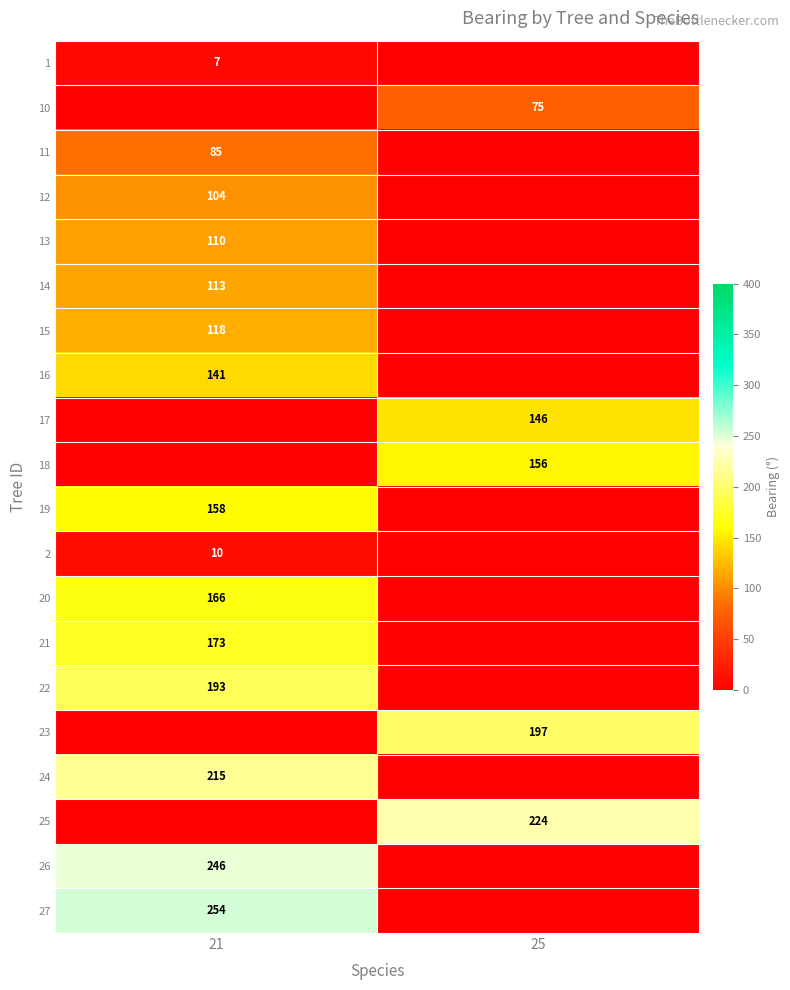

The 16 series shows 141 at 21. True or false?

True